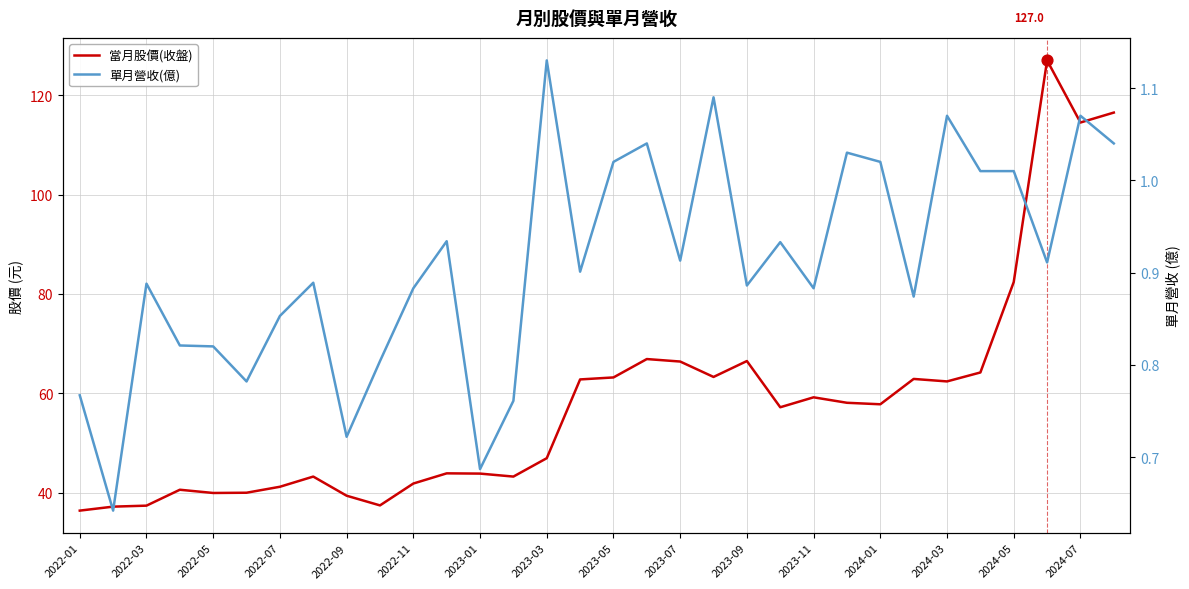

At which category is the sum across all series the highest?

29